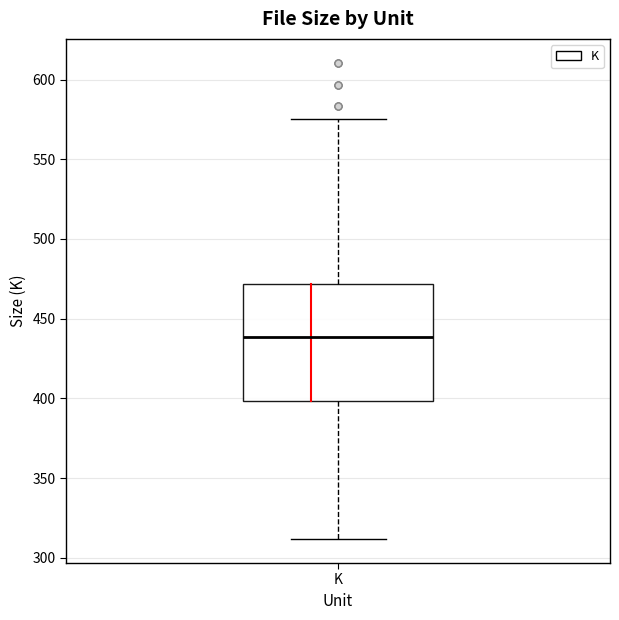

Read this box plot against the y-axis: the position of the median line, the range covered by the box, and the ends of both whiskers. The values are not printed on the chart, so give them approximately, as read against the axis.

median 440, box 400 to 470, whiskers 310 to 575